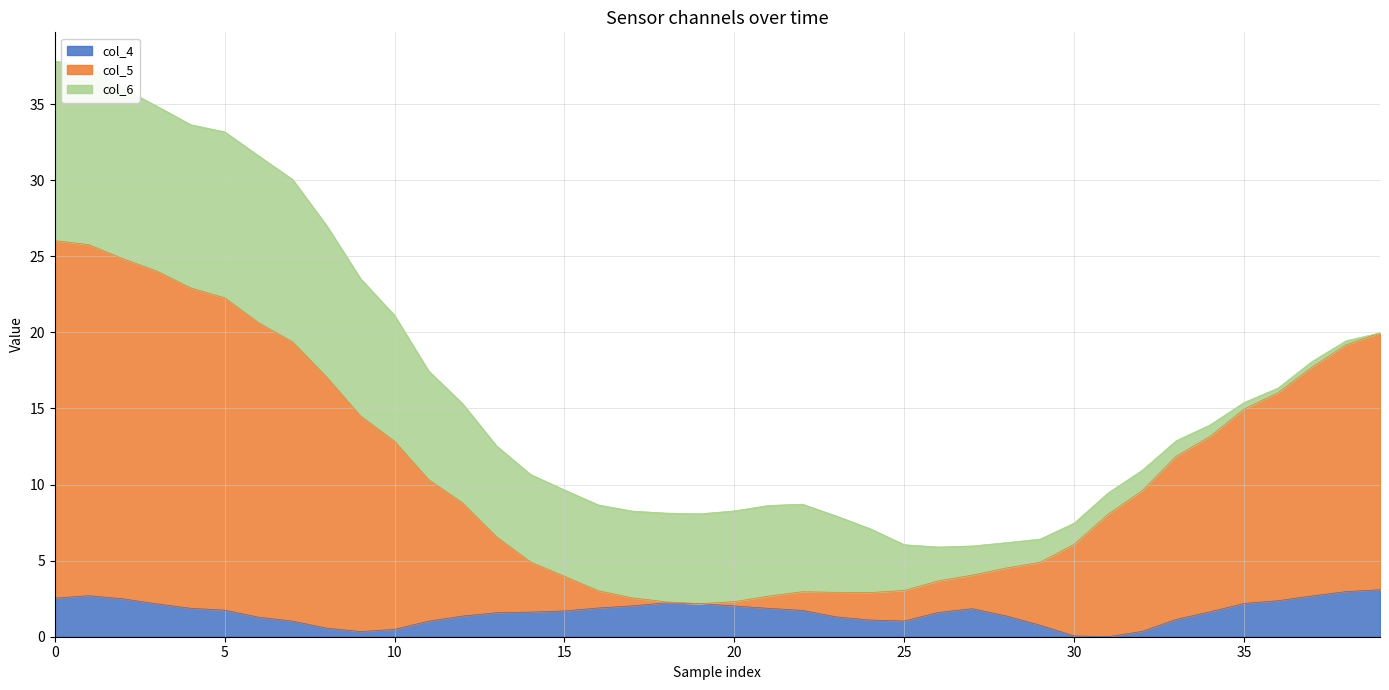

Where is col_5 nearest to the value 14?

9